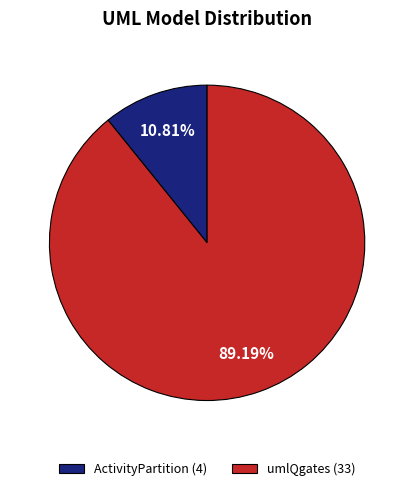

Do umlQgates (33) and ActivityPartition (4) together represent more than half of the pie?

Yes